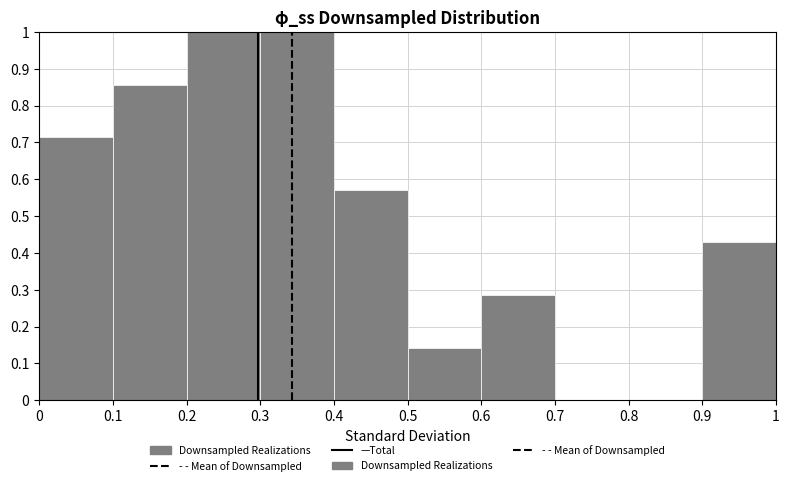

What is the height of the bar covering 0.9 to 1 on the x-axis? The values are not printed on the chart, so give them approximately, as read against the axis.

0.43